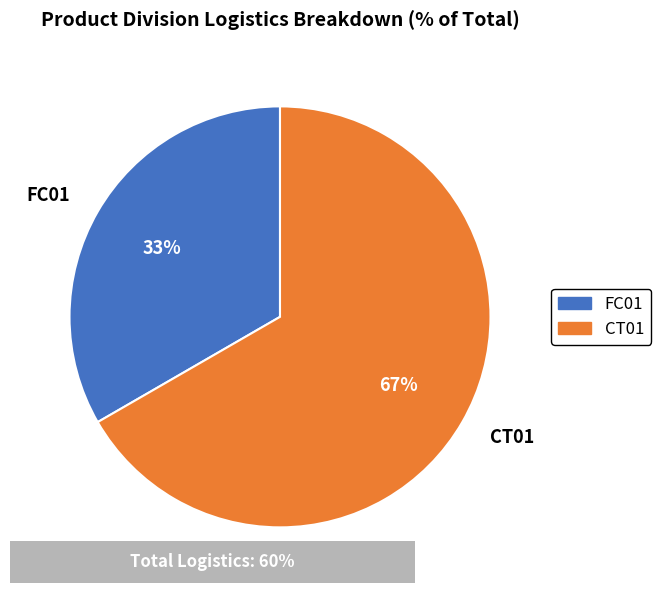

Between CT01 and FC01, which is larger?

CT01